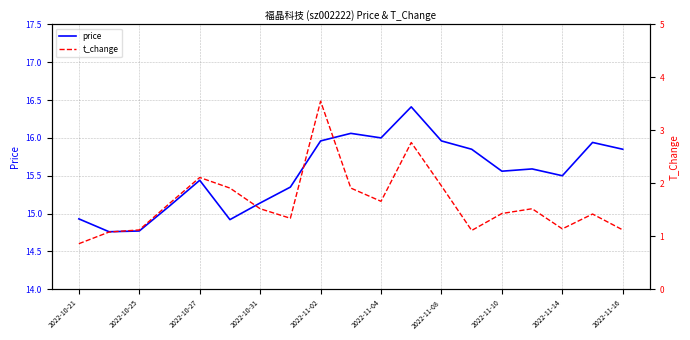

True or false: price has more than 2 points higher than both neighbors.

True